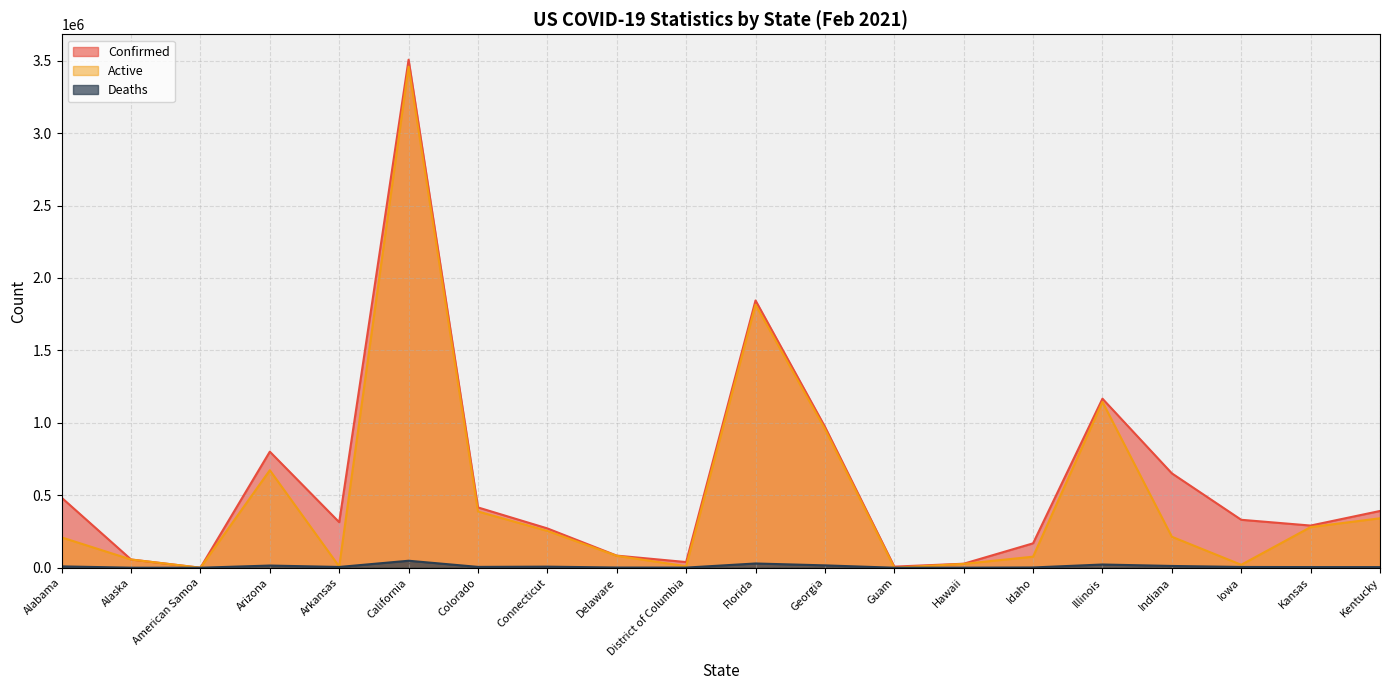

What is the greatest value displayed?

3506402